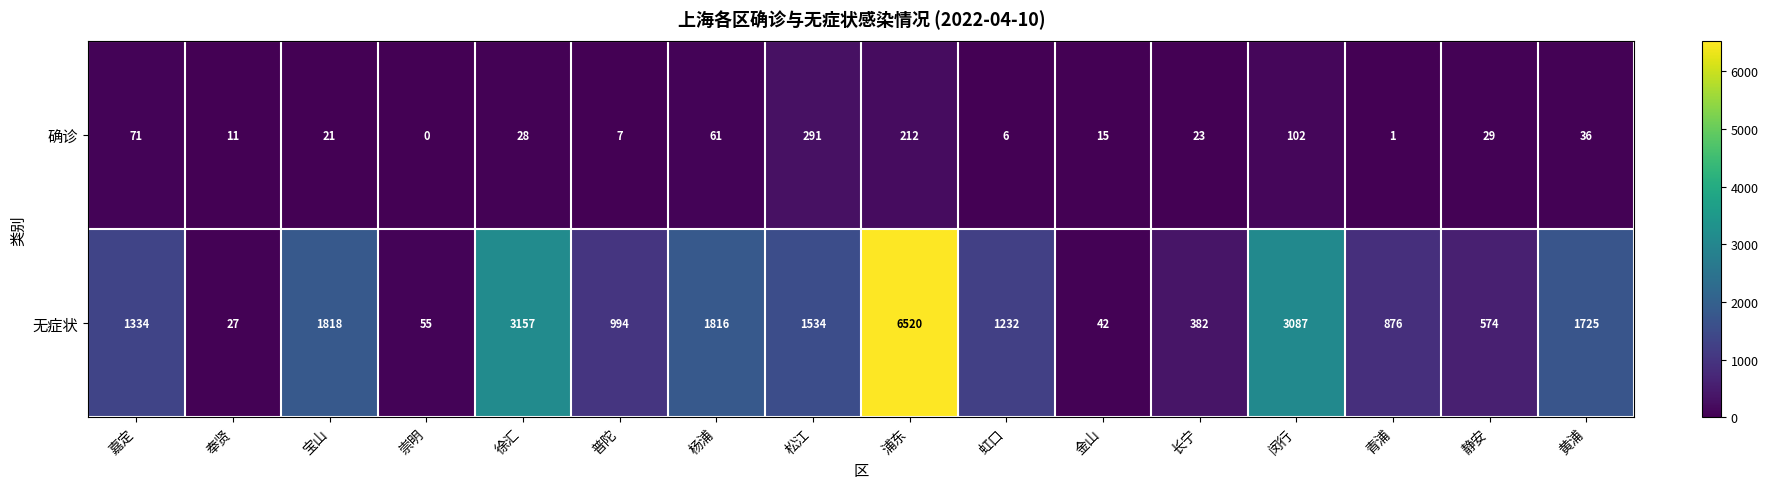

Read the 无症状 value at 黄浦.

1725